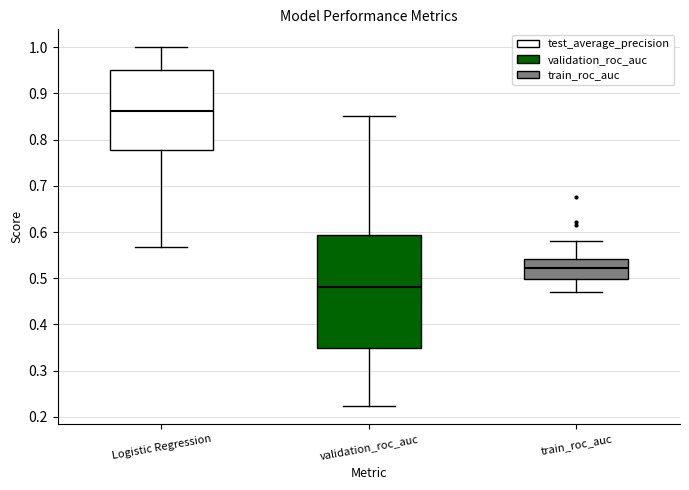

Where is the lower edge of the box for Logistic Regression on the y-axis? The values are not printed on the chart, so give them approximately, as read against the axis.

0.78